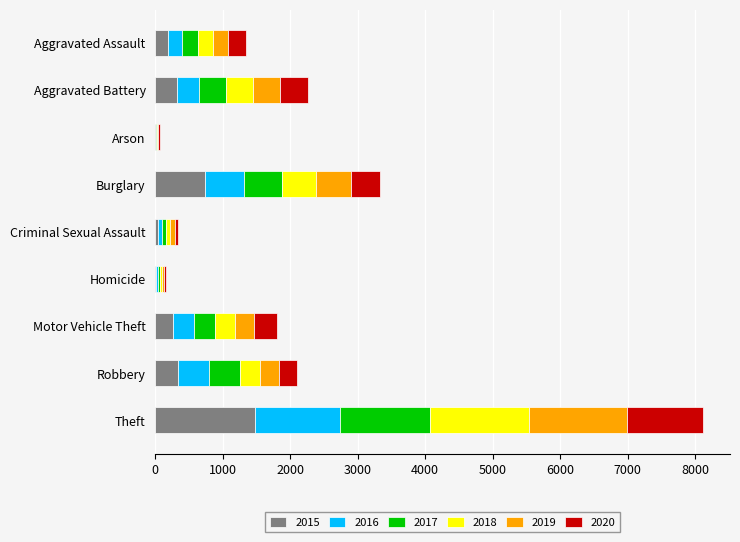

Read the 2015 value at Robbery.

337